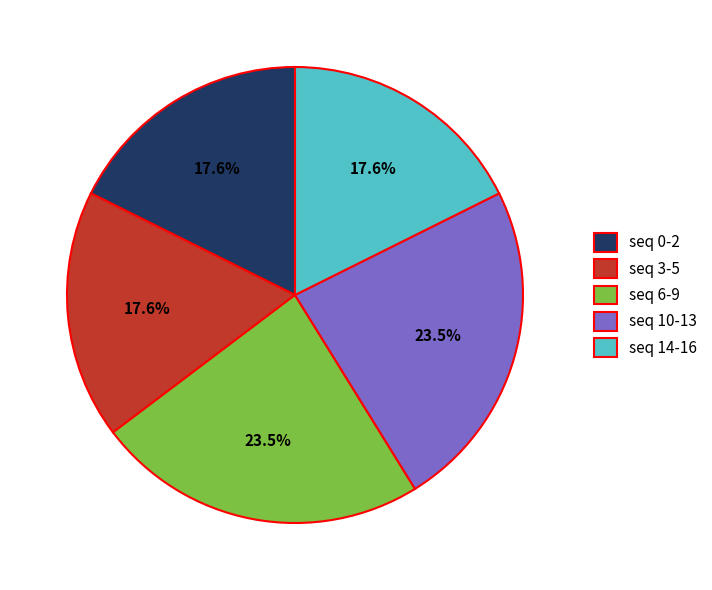

Between seq 0-2 and seq 6-9, which is larger?

seq 6-9